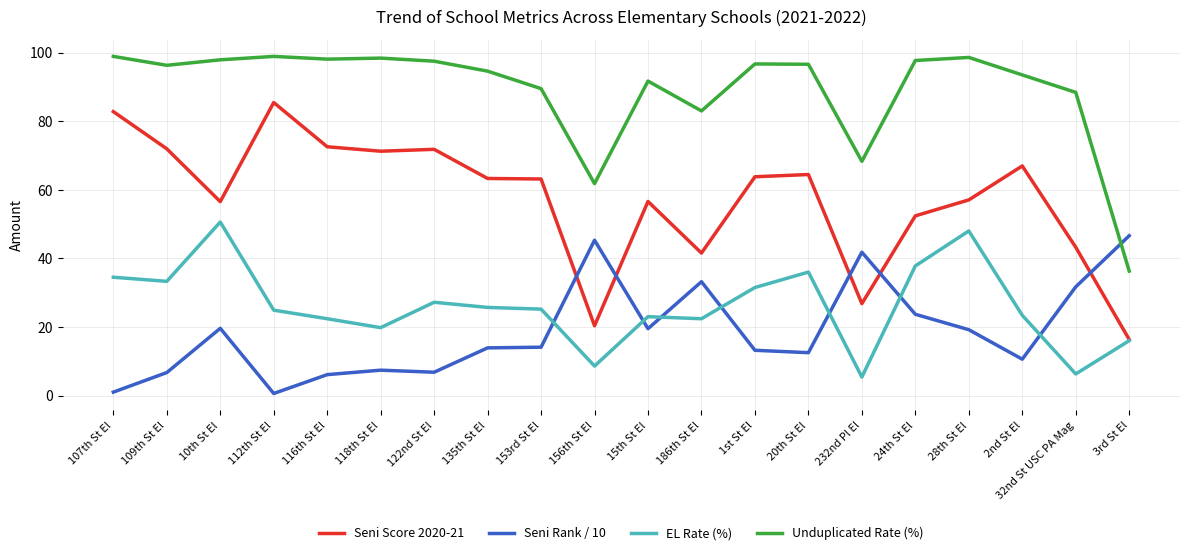

What position from the left is 1st St El?

13